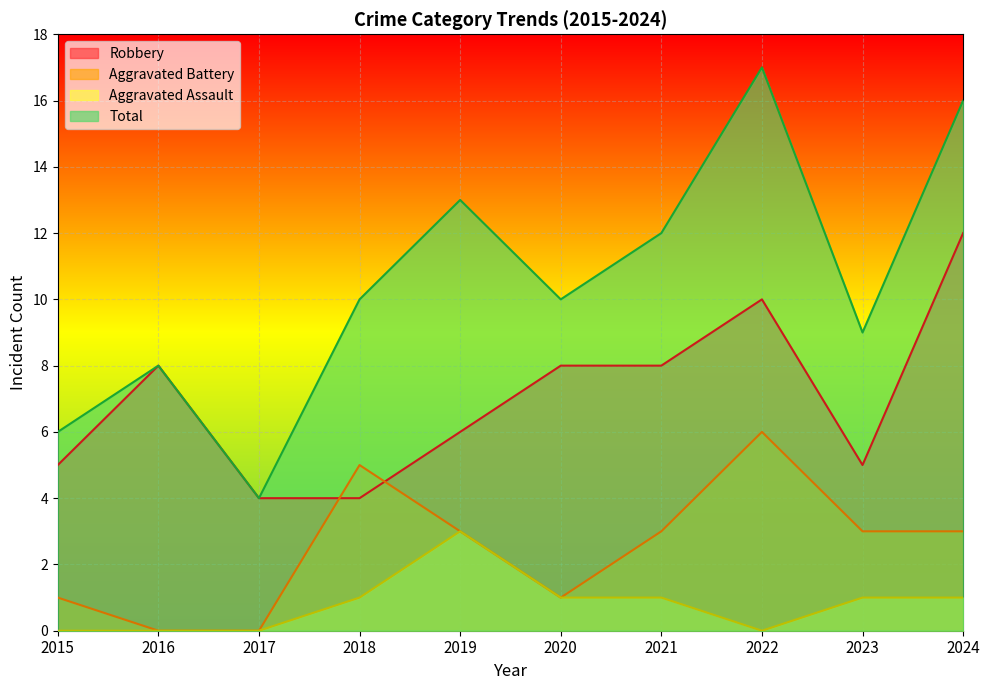

At how many categories does at least one series exceed 16?

1